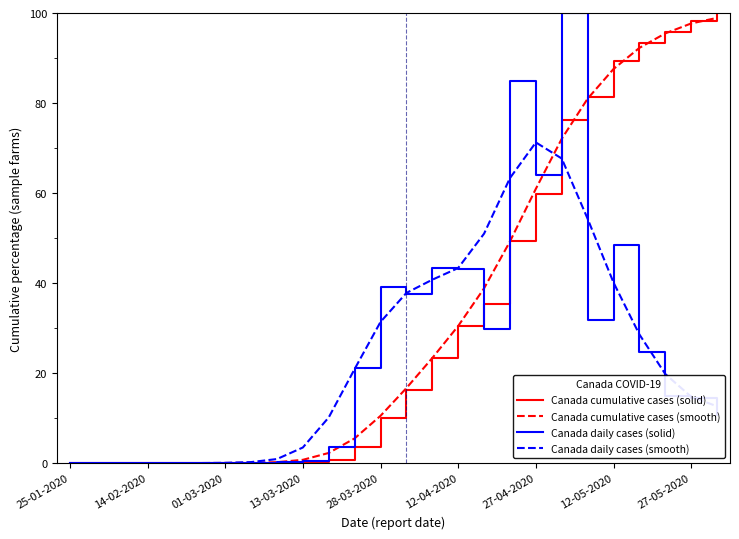

What is the greatest value displayed?

100.0